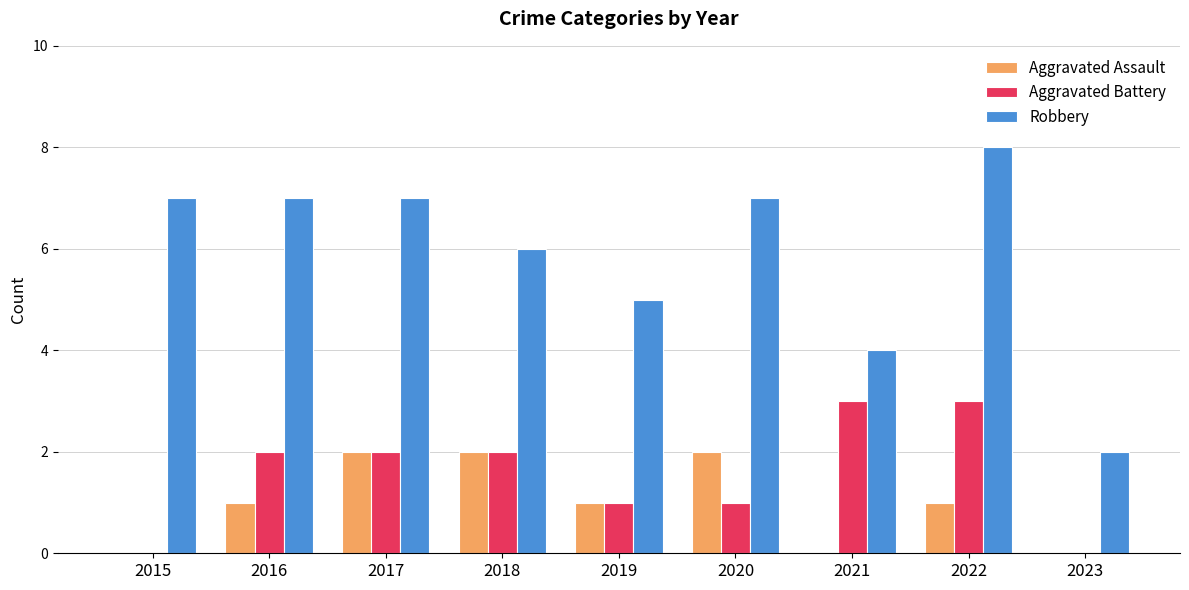

How many data points does each series have?

9